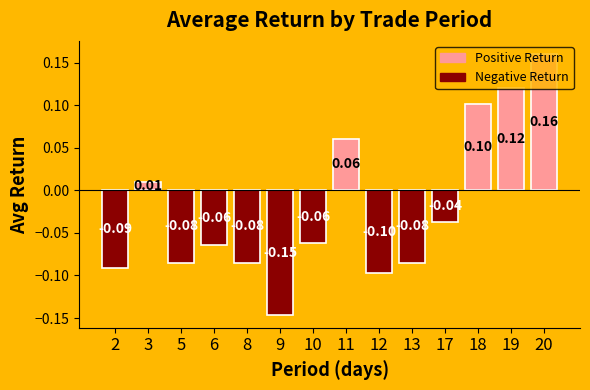

Between 11 and 19, which is larger?

19